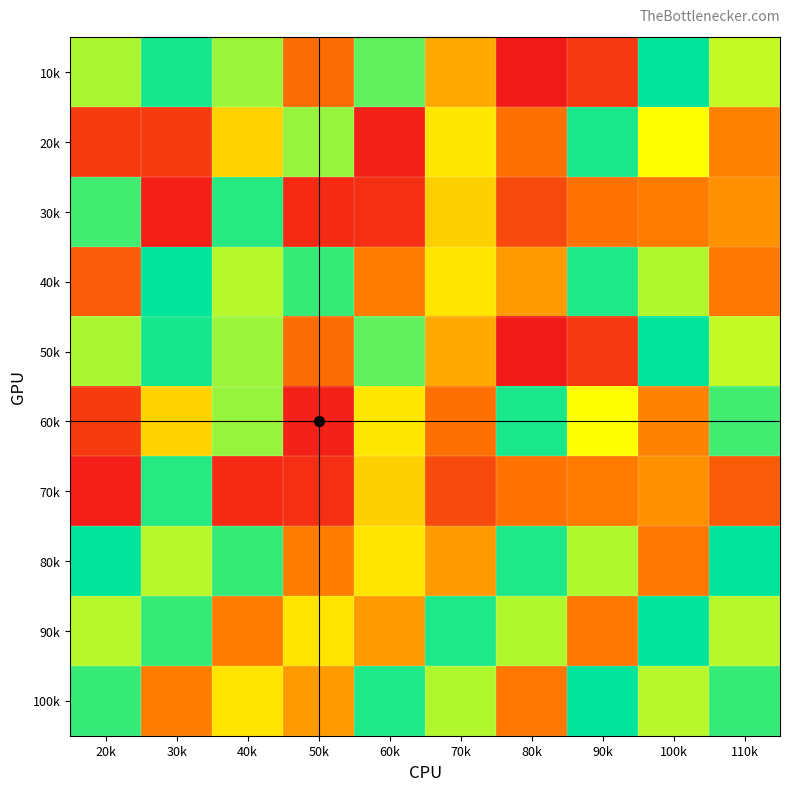

Reading left to right, extract all data points from this chart.

10k: 20k=0.8	30k=1.0	40k=0.8	50k=0.3	60k=0.9	70k=0.4	80k=0.0	90k=0.1	100k=1.0	110k=0.7
20k: 20k=0.1	30k=0.1	40k=0.5	50k=0.8	60k=0.0	70k=0.6	80k=0.3	90k=1.0	100k=0.7	110k=0.3
30k: 20k=0.9	30k=0.0	40k=0.9	50k=0.1	60k=0.1	70k=0.5	80k=0.2	90k=0.3	100k=0.3	110k=0.4
40k: 20k=0.2	30k=1.0	40k=0.8	50k=0.9	60k=0.3	70k=0.6	80k=0.4	90k=1.0	100k=0.8	110k=0.3
50k: 20k=0.8	30k=1.0	40k=0.8	50k=0.3	60k=0.9	70k=0.4	80k=0.0	90k=0.1	100k=1.0	110k=0.7
60k: 20k=0.1	30k=0.5	40k=0.8	50k=0.0	60k=0.6	70k=0.3	80k=1.0	90k=0.7	100k=0.3	110k=0.9
70k: 20k=0.0	30k=0.9	40k=0.1	50k=0.1	60k=0.5	70k=0.2	80k=0.3	90k=0.3	100k=0.4	110k=0.2
80k: 20k=1.0	30k=0.8	40k=0.9	50k=0.3	60k=0.6	70k=0.4	80k=1.0	90k=0.8	100k=0.3	110k=1.0
90k: 20k=0.8	30k=0.9	40k=0.3	50k=0.6	60k=0.4	70k=1.0	80k=0.8	90k=0.3	100k=1.0	110k=0.8
100k: 20k=0.9	30k=0.3	40k=0.6	50k=0.4	60k=1.0	70k=0.8	80k=0.3	90k=1.0	100k=0.8	110k=0.9